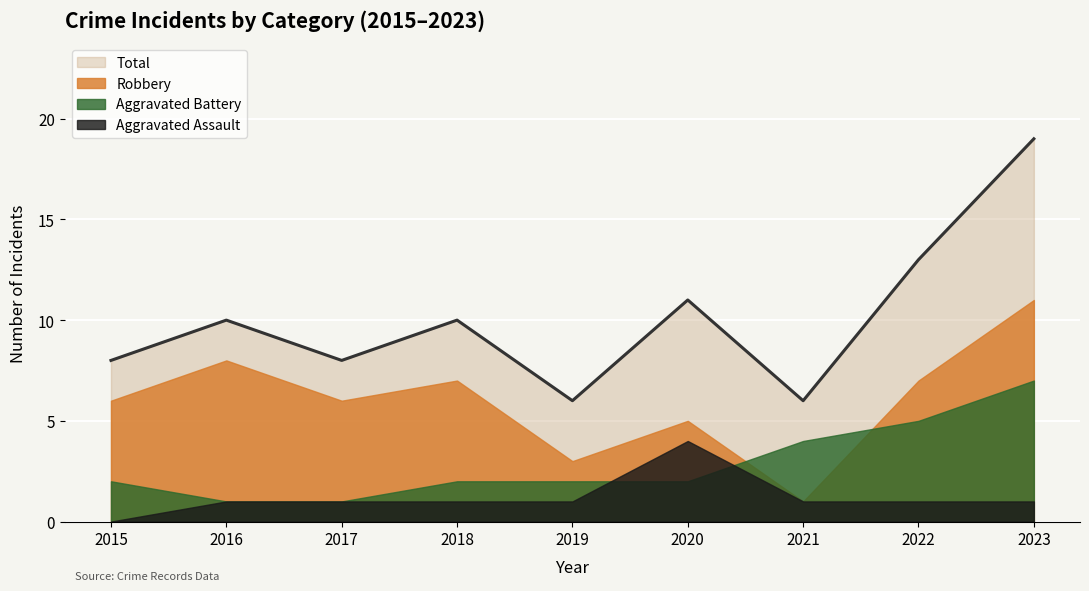

At which label does Aggravated Assault reach its minimum?

2015